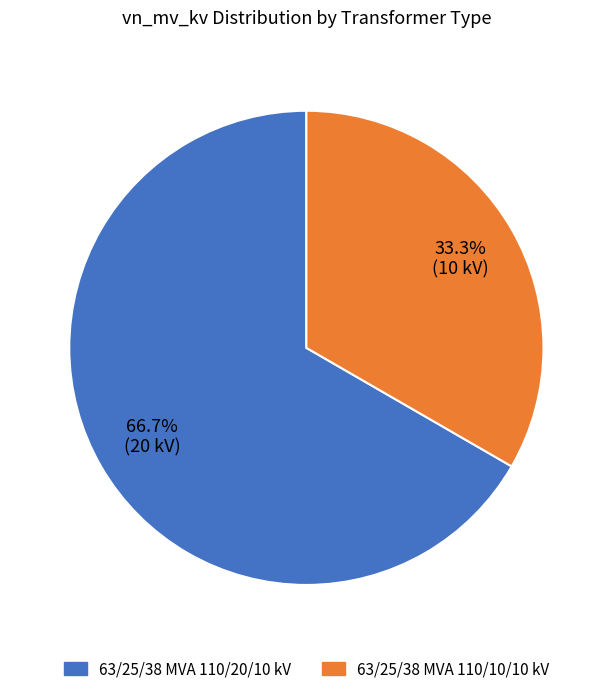

Between 63/25/38 MVA 110/10/10 kV and 63/25/38 MVA 110/20/10 kV, which is larger?

63/25/38 MVA 110/20/10 kV